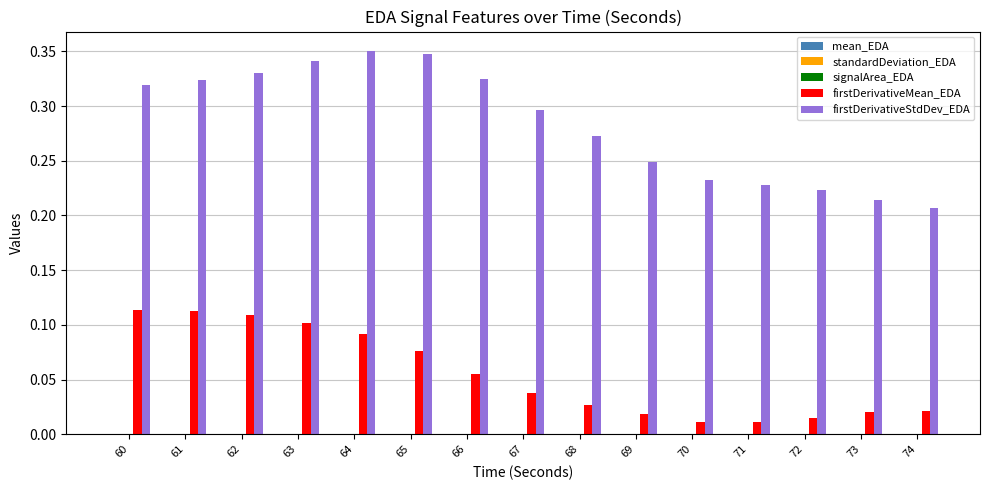

The firstDerivativeStdDev_EDA series shows 0.6 at 64. True or false?

False